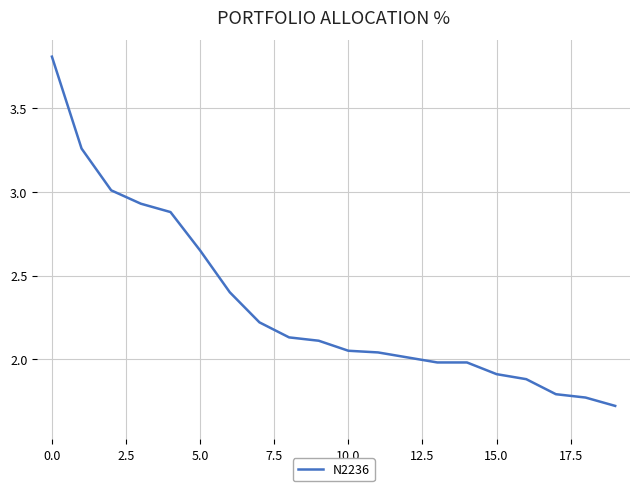

How many categories are shown in the chart?

20